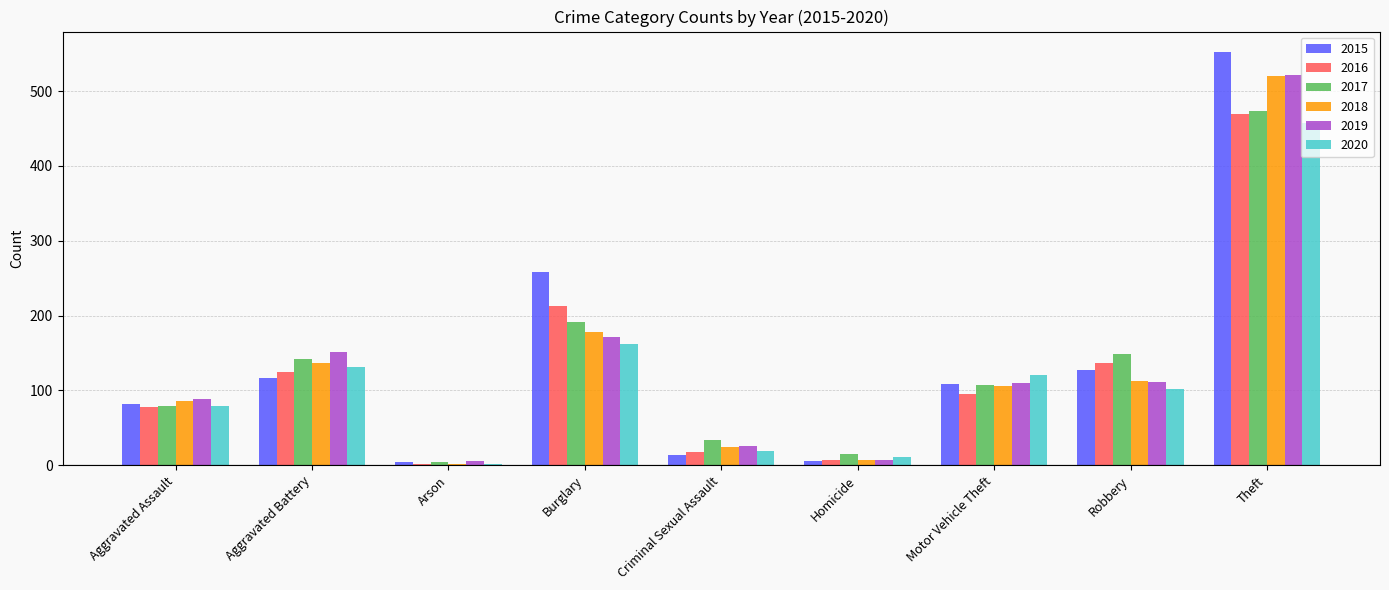

What is the highest value of the 2018 series?

520